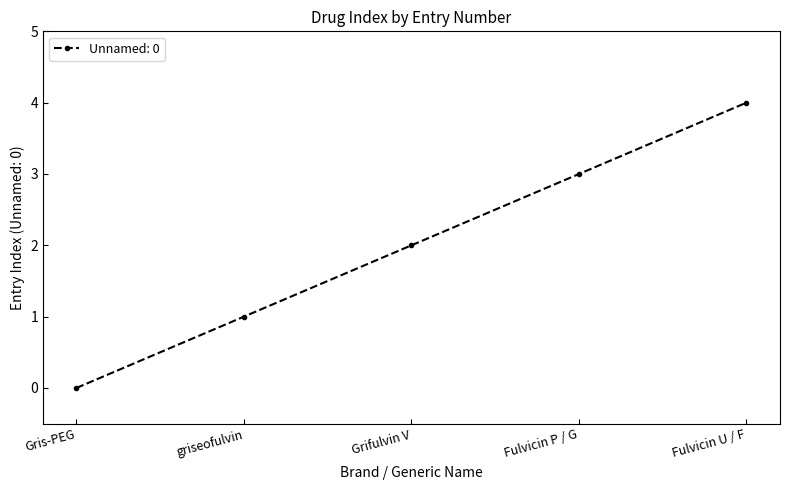

Rank the categories by value from lowest to highest.

Gris-PEG, griseofulvin, Grifulvin V, Fulvicin P / G, Fulvicin U / F